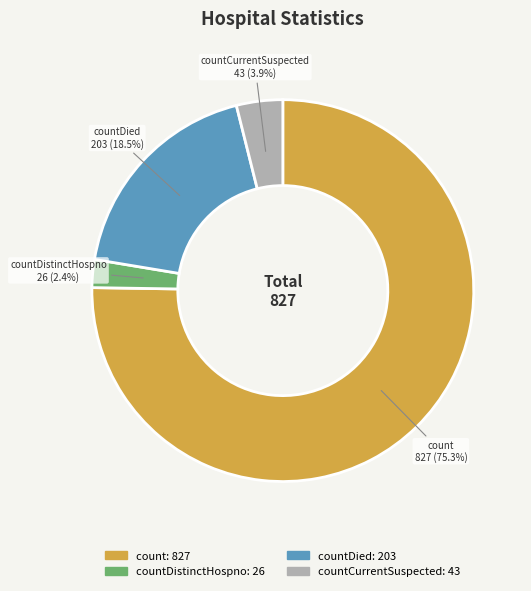

Which has a higher value, countDied: 203 or countCurrentSuspected: 43?

countDied: 203